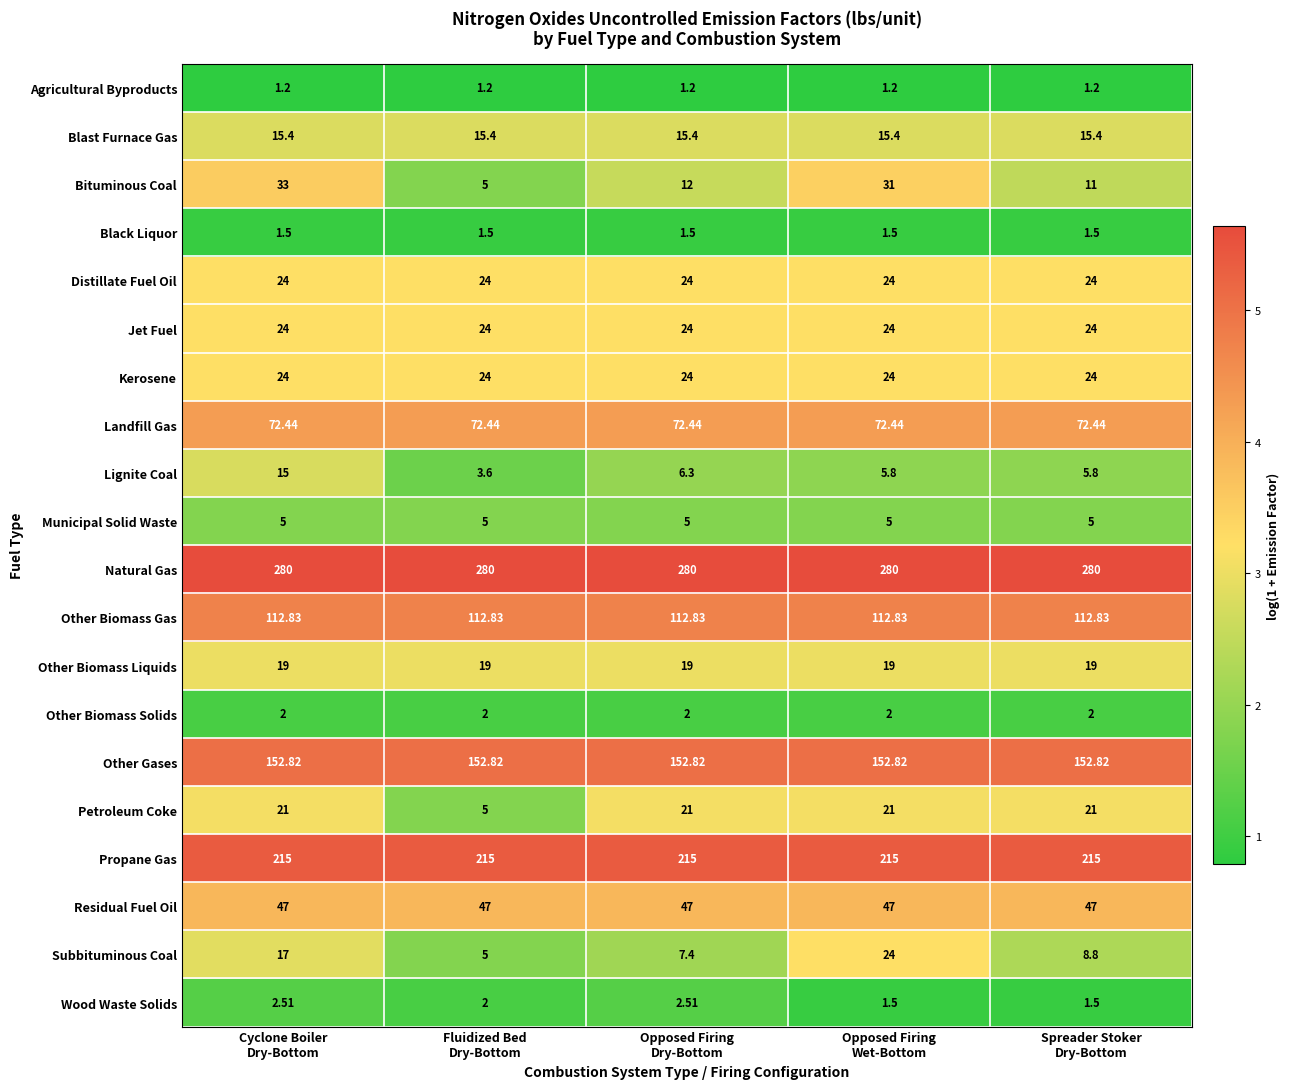

Which series has the widest spread of values?

Bituminous Coal